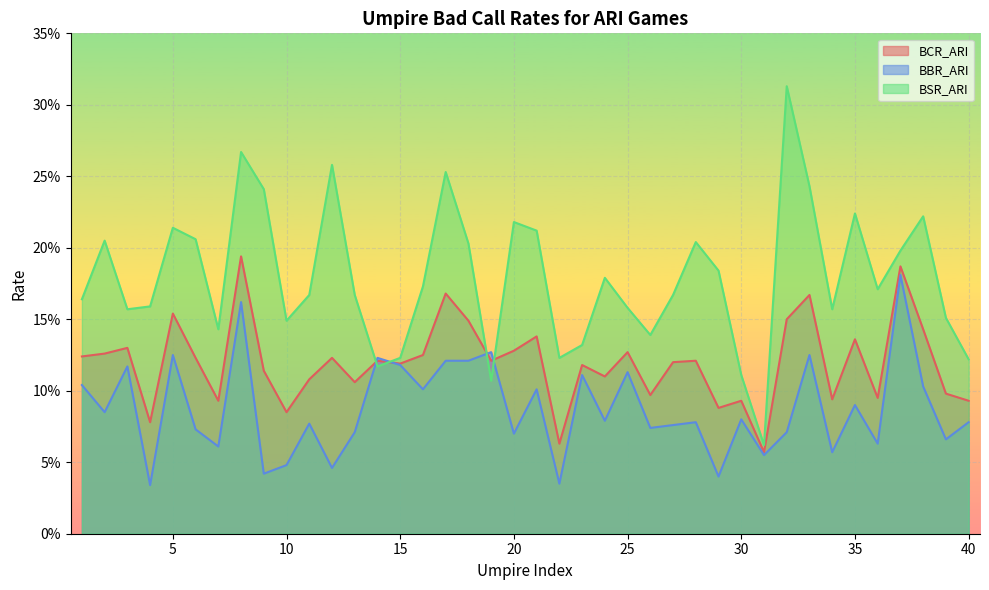

What is the difference between the second highest and minimum values in the BBR_ARI series?

0.1